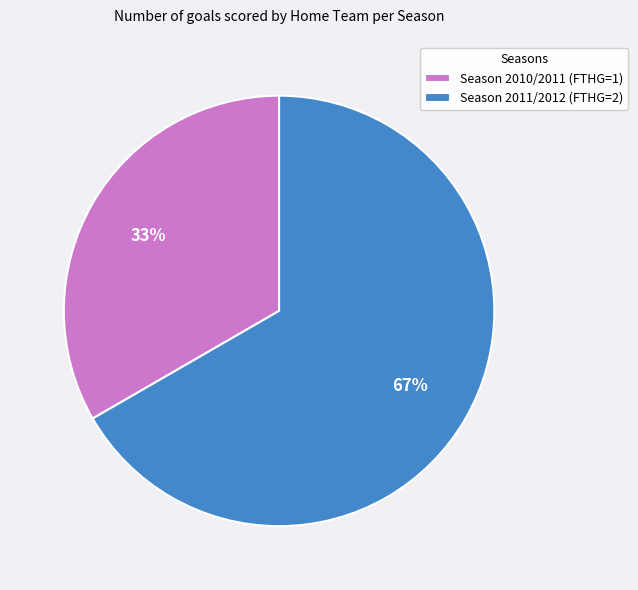

Is there any slice that represents more than half of the pie?

Yes